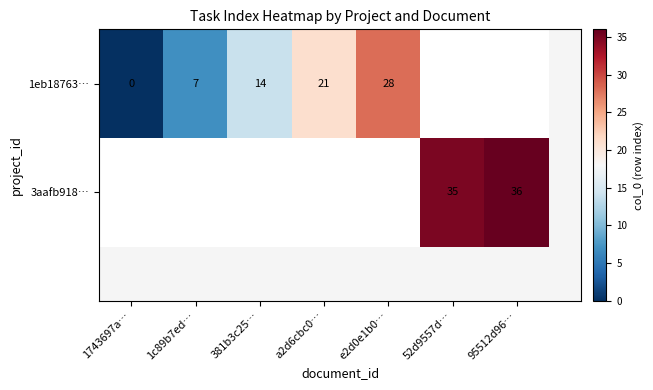

Which category has the lowest value across all series?

1743697a…